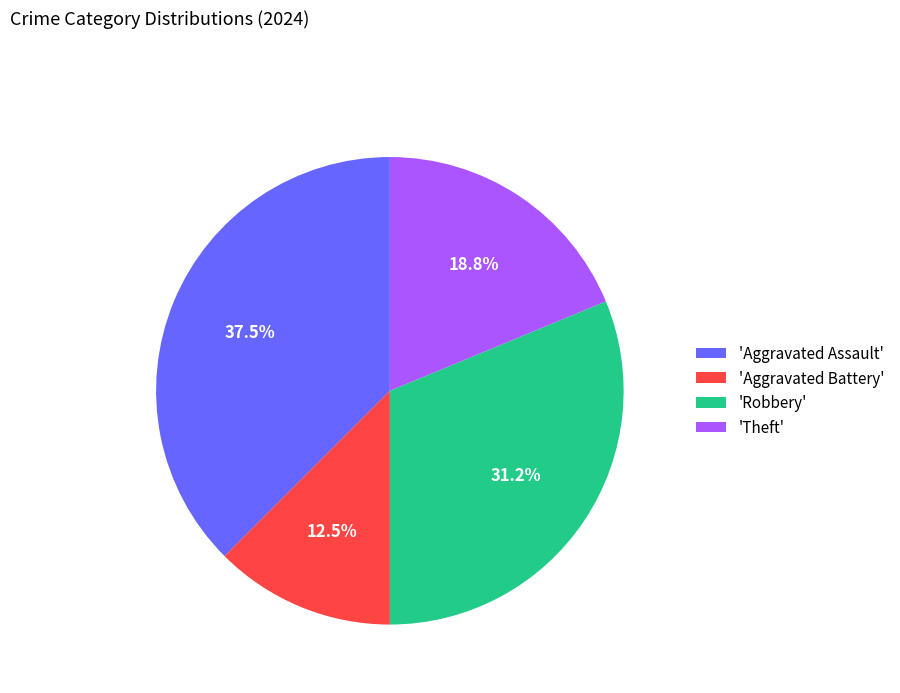

Is there a majority slice in this chart?

No